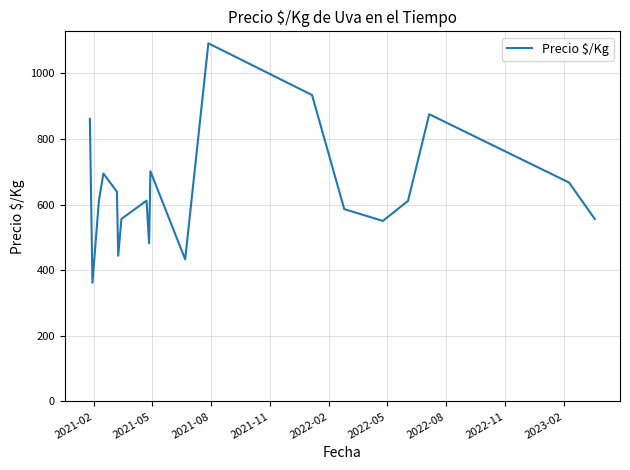

What is the difference between the maximum and minimum values?

729.3